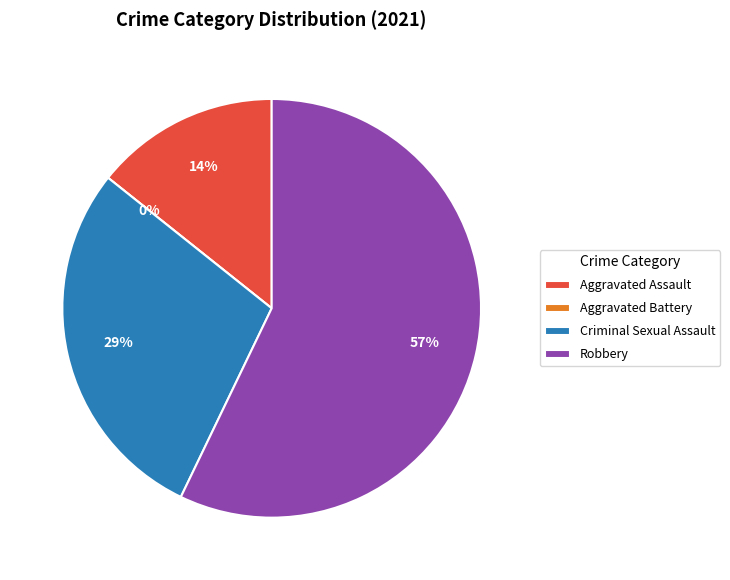

To the nearest percent, what is the difference between the largest and smallest slice percentages?

57%